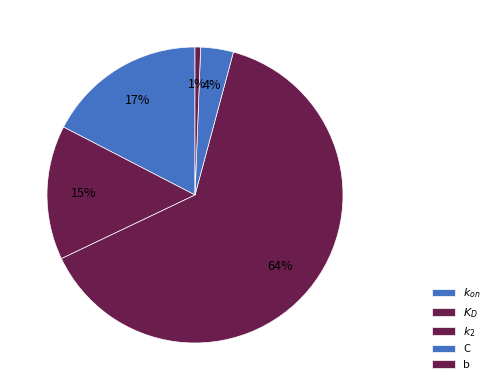

To the nearest percent, what is the combined percentage of $K_D$ and $k_2$?

78%